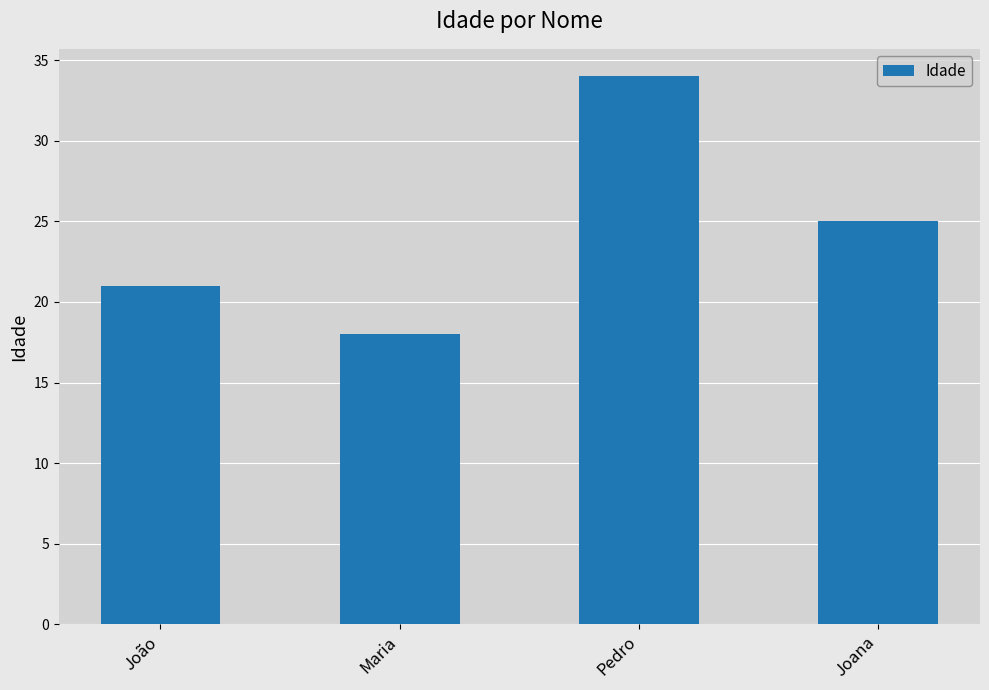

What is the ratio of the value at João to the value at Pedro?

0.6